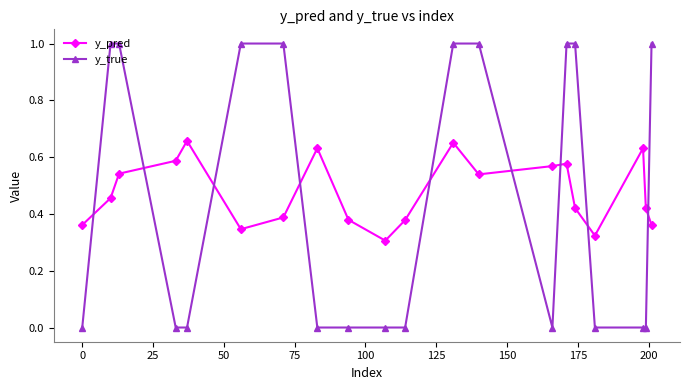

True or false: y_pred and y_true cross at least once.

True